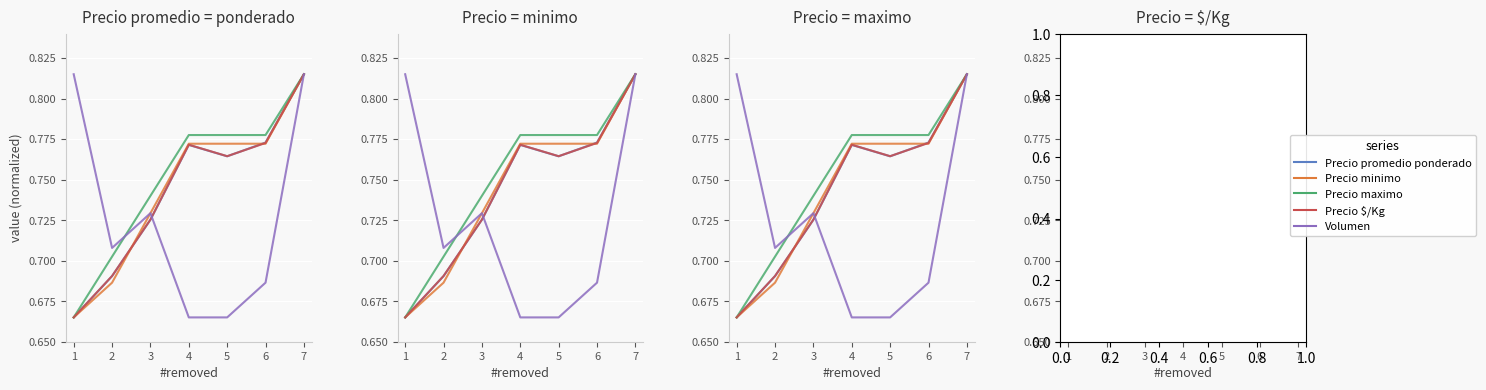

What is the value of the Precio $/Kg point at the 6th from the left?

0.8